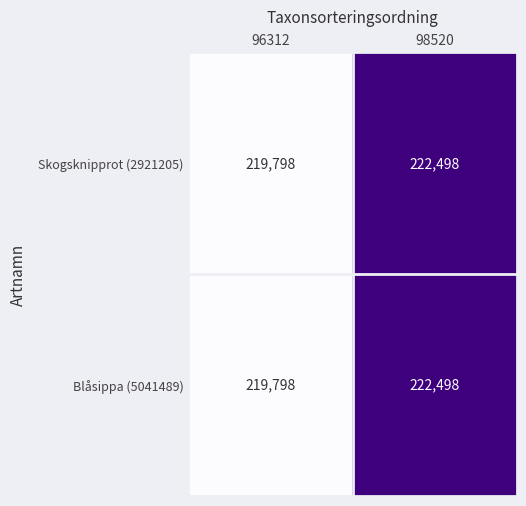

True or false: Skogsknipprot (2921205) has a value of 219798 at 96312.

True